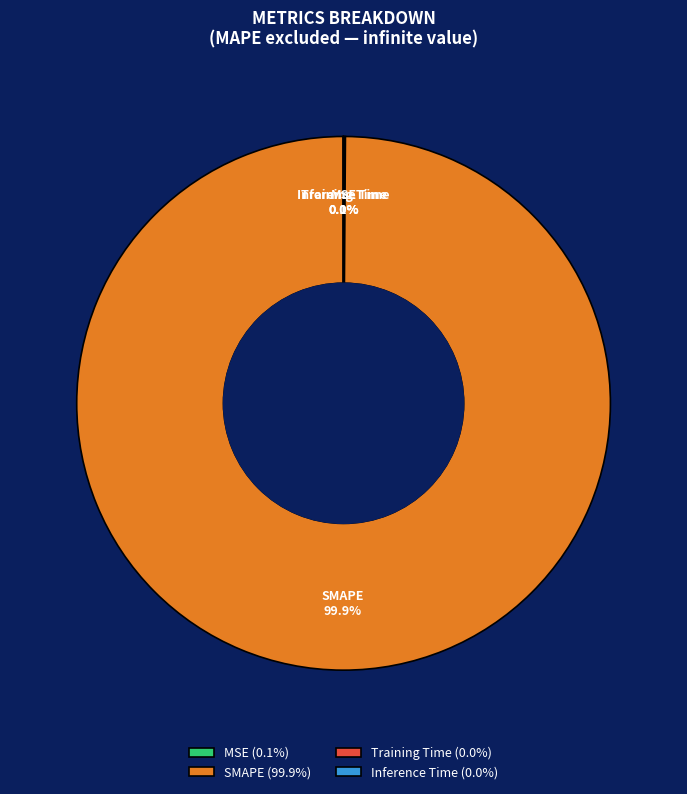

Does any single category account for the majority?

Yes